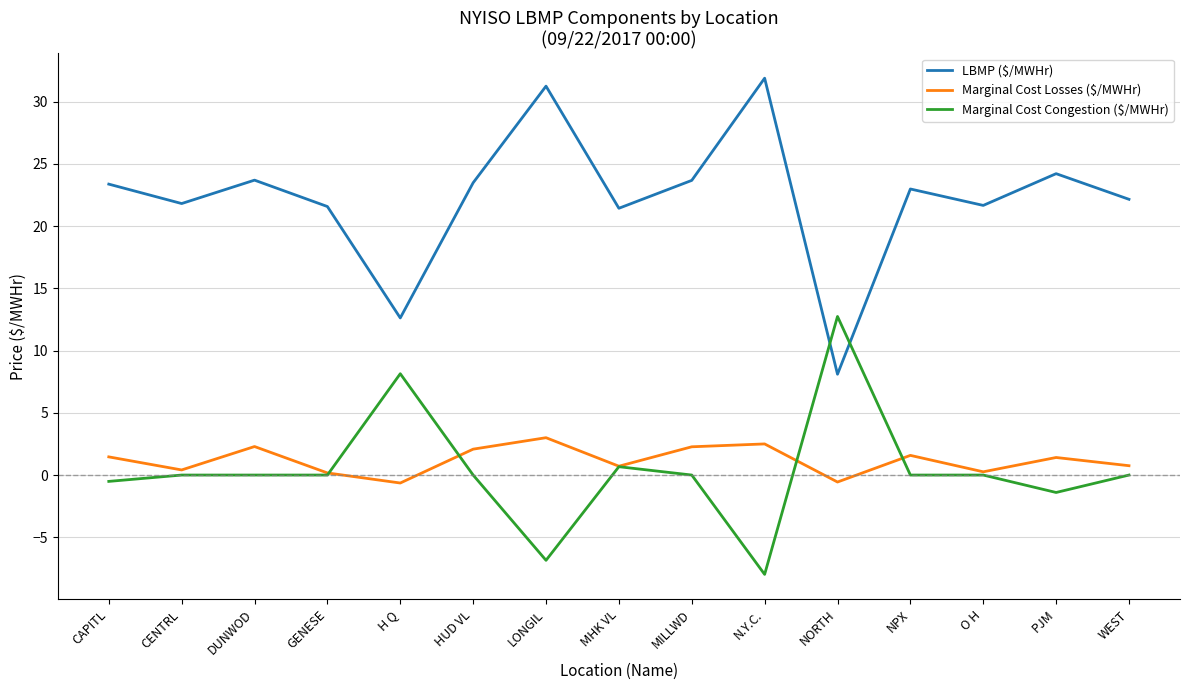

What is the lowest value of the LBMP ($/MWHr) series?

8.1